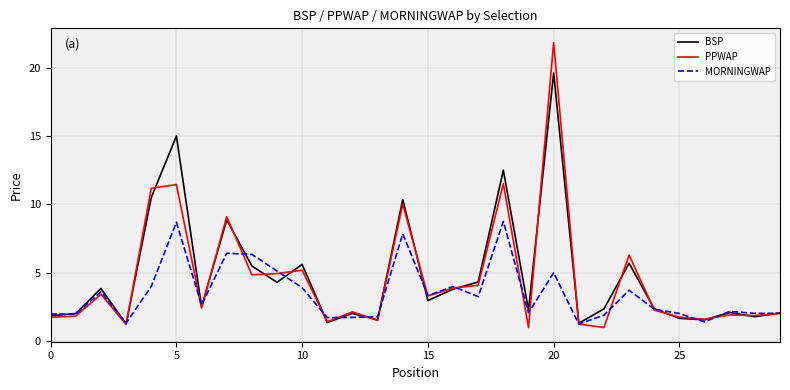

True or false: MORNINGWAP has more than 1 interior local peaks.

True